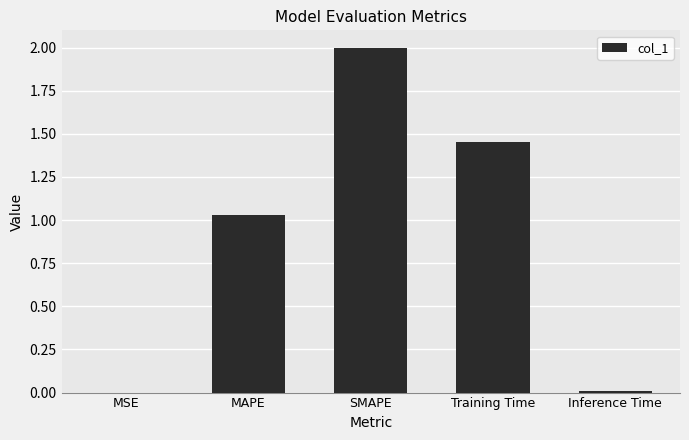

Are the bars horizontal?

No